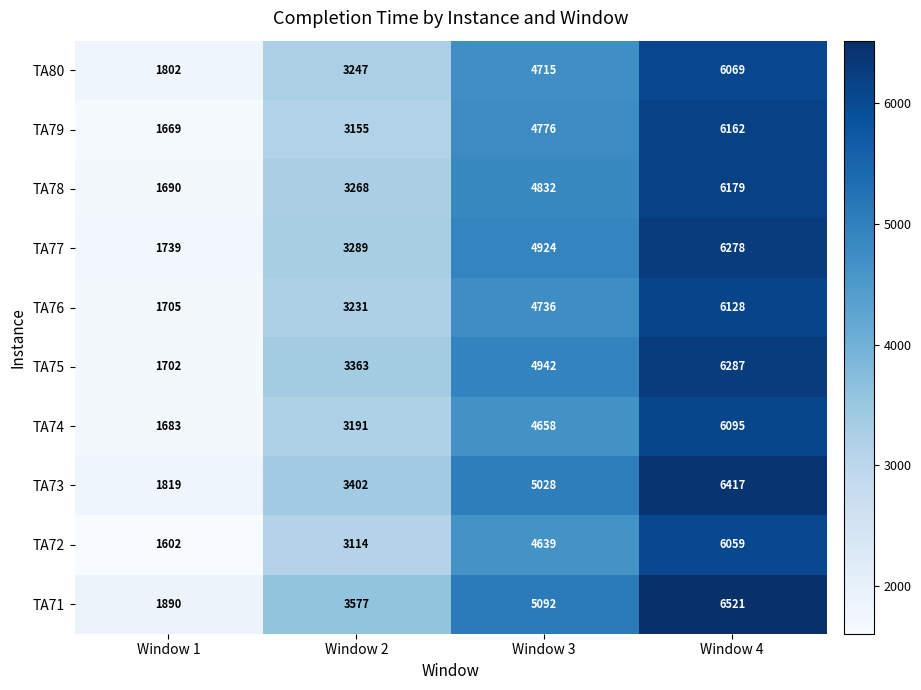

What is the minimum value shown in the chart?

1602